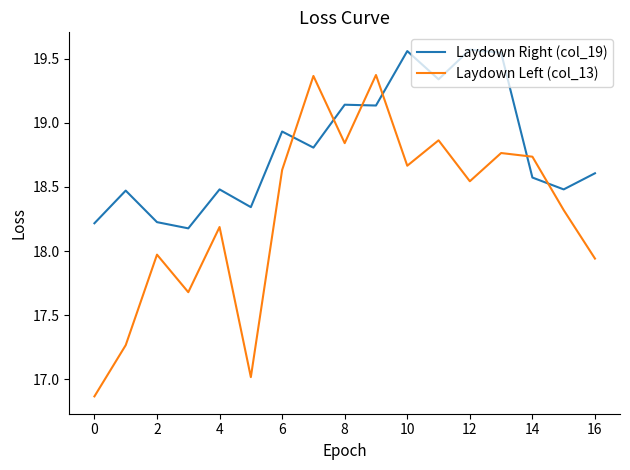

Which series has the largest range (max minus min)?

Laydown Left (col_13)